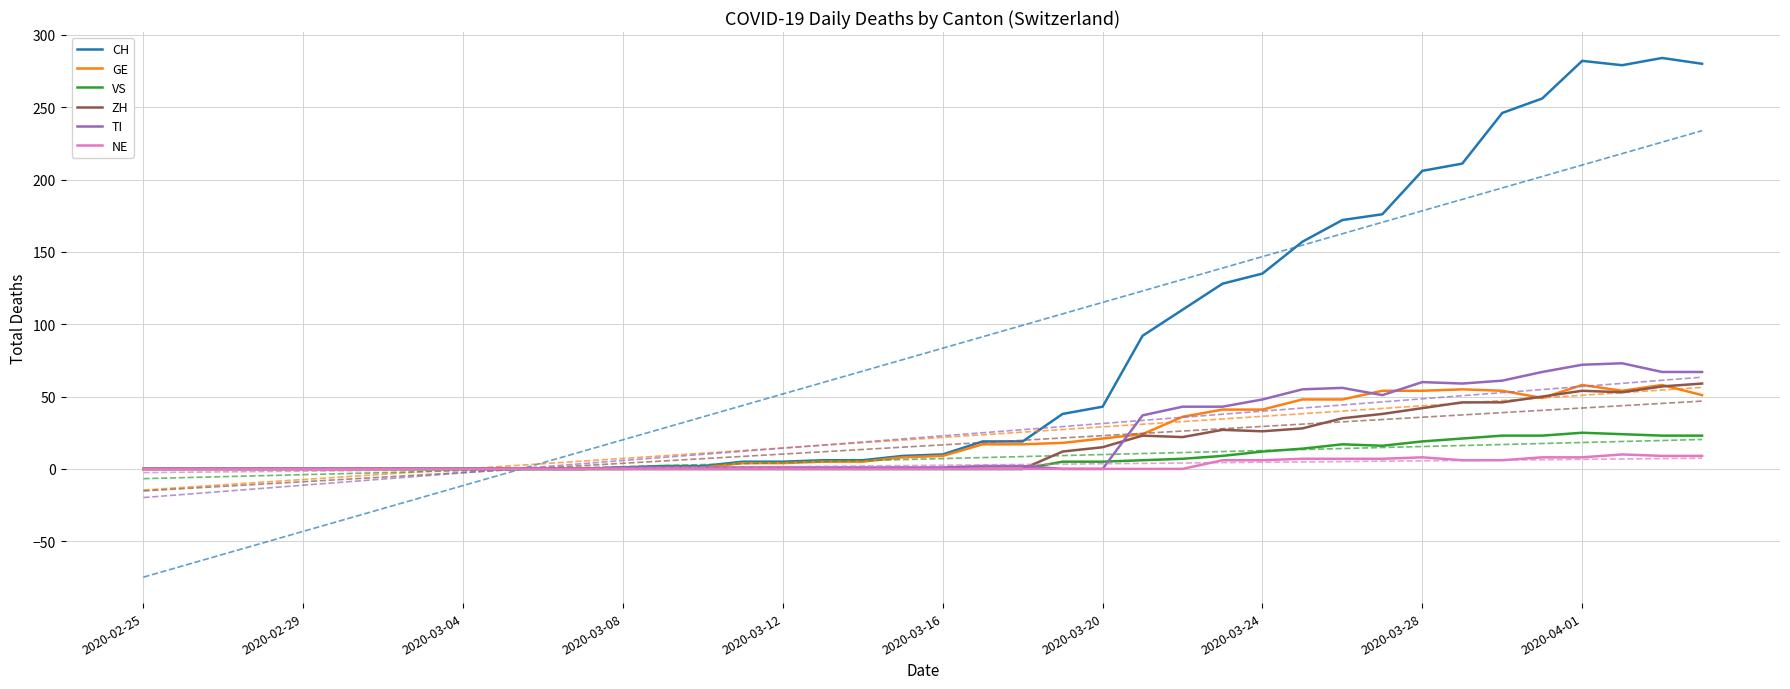

Reading left to right, transcribe all the data shown in this chart.

CH: 0	0	0	0	0	0	0	0	0	0	0	0	1	2	2	5	5	6	6	9	10	19	19	38	43	92	110	128	135	157	172	176	206	211	246	256	282	279	284	280
GE: 0	0	0	0	0	0	0	0	0	0	0	0	0	1	1	4	4	5	5	8	9	17	17	18	21	24	36	41	41	48	48	54	54	55	54	49	58	54	58	51
VS: 0	0	0	0	0	0	0	0	0	0	0	0	0	0	0	0	0	0	0	0	0	0	0	5	5	6	7	9	12	14	17	16	19	21	23	23	25	24	23	23
ZH: 0	0	0	0	0	0	0	0	0	0	0	0	0	0	0	0	0	0	0	0	0	0	0	12	15	23	22	27	26	28	35	38	42	46	46	50	54	53	57	59
TI: 0	0	0	0	0	0	0	0	0	0	0	0	1	1	1	1	1	1	1	1	1	2	2	0	0	37	43	43	48	55	56	51	60	59	61	67	72	73	67	67
NE: 0	0	0	0	0	0	0	0	0	0	0	0	0	0	0	0	0	0	0	0	0	0	0	0	0	0	0	6	6	7	7	7	8	6	6	8	8	10	9	9